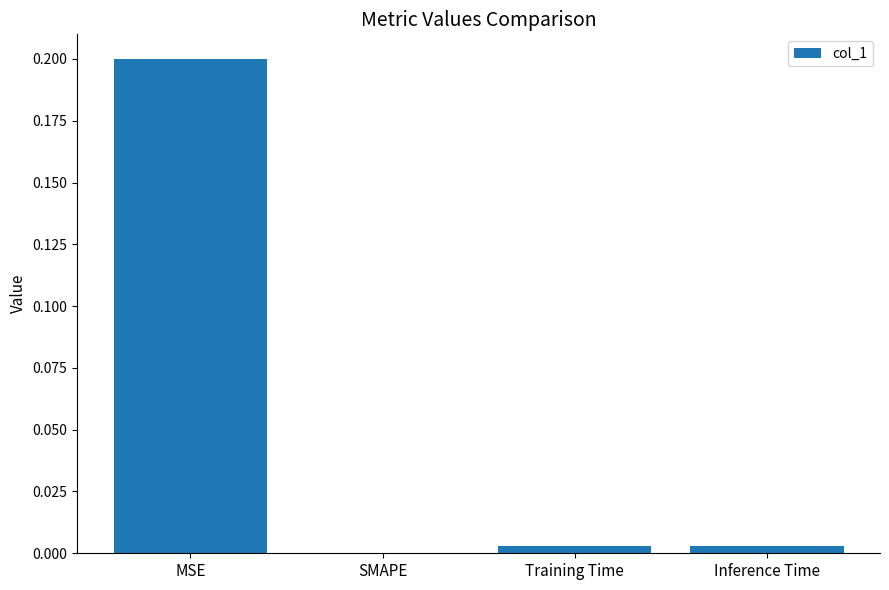

How many values are above zero?

3